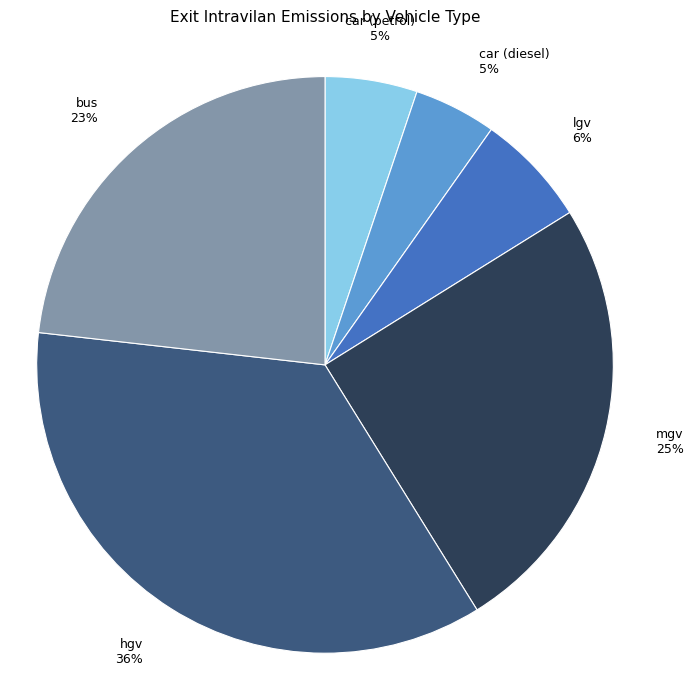

Which has a higher value, lgv or mgv?

mgv